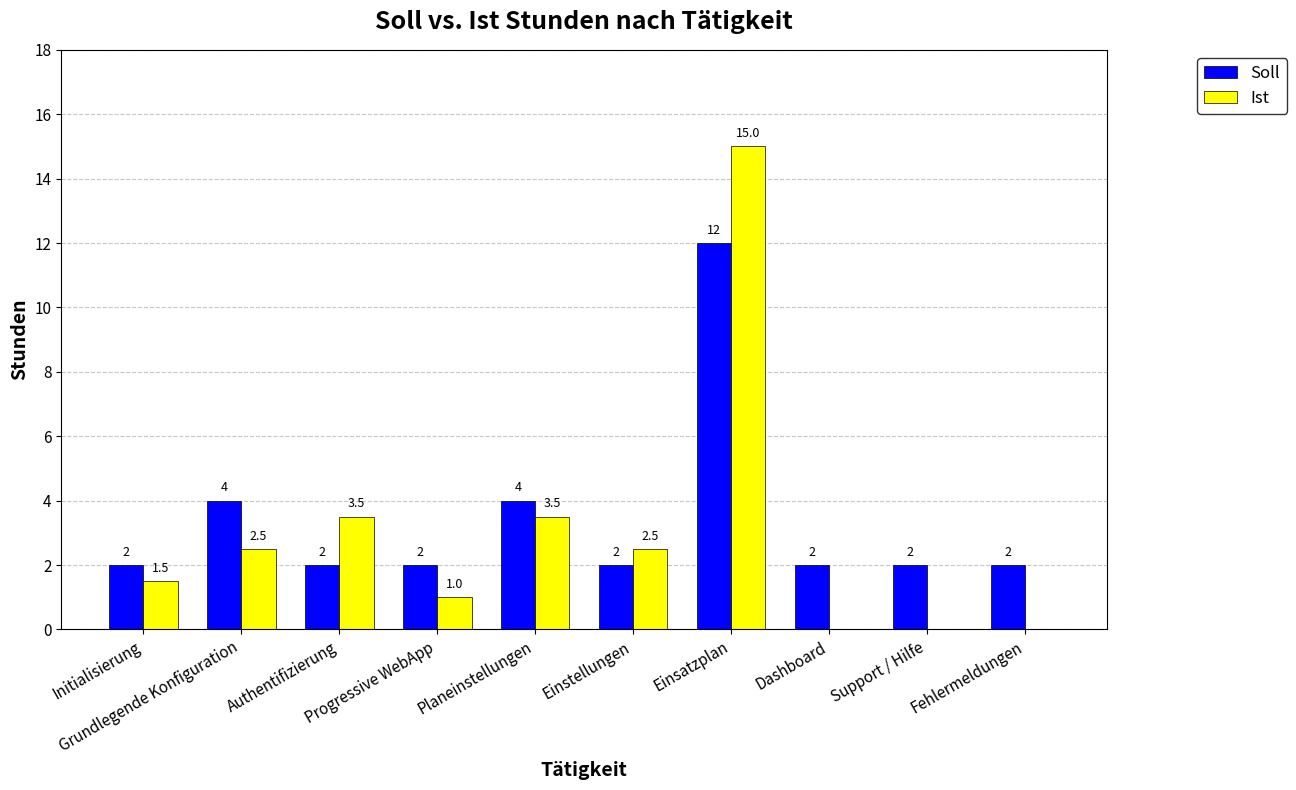

Reading left to right, list all the values displayed in this chart.

Soll: Initialisierung=2.0	Grundlegende Konfiguration=4.0	Authentifizierung=2.0	Progressive WebApp=2.0	Planeinstellungen=4.0	Einstellungen=2.0	Einsatzplan=12.0	Dashboard=2.0	Support / Hilfe=2.0	Fehlermeldungen=2.0
Ist: Initialisierung=1.5	Grundlegende Konfiguration=2.5	Authentifizierung=3.5	Progressive WebApp=1.0	Planeinstellungen=3.5	Einstellungen=2.5	Einsatzplan=15.0	Dashboard=0.0	Support / Hilfe=0.0	Fehlermeldungen=0.0